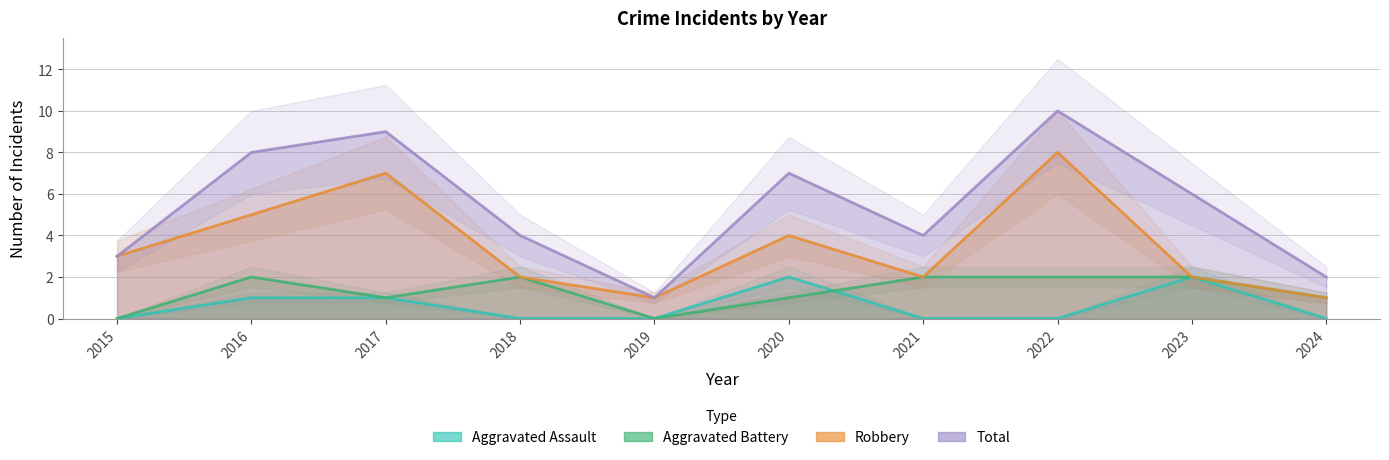

Is it true that Total equals 4 at 2018?

True